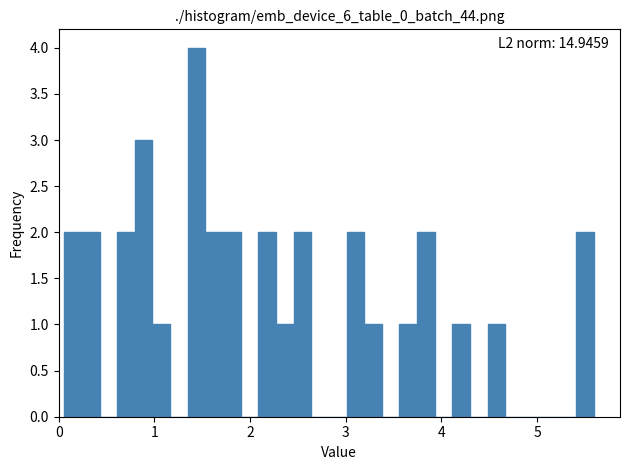

Around what value on the x-axis is the tallest bar? Give the approximate position of its centre, as read against the axis.

1.4